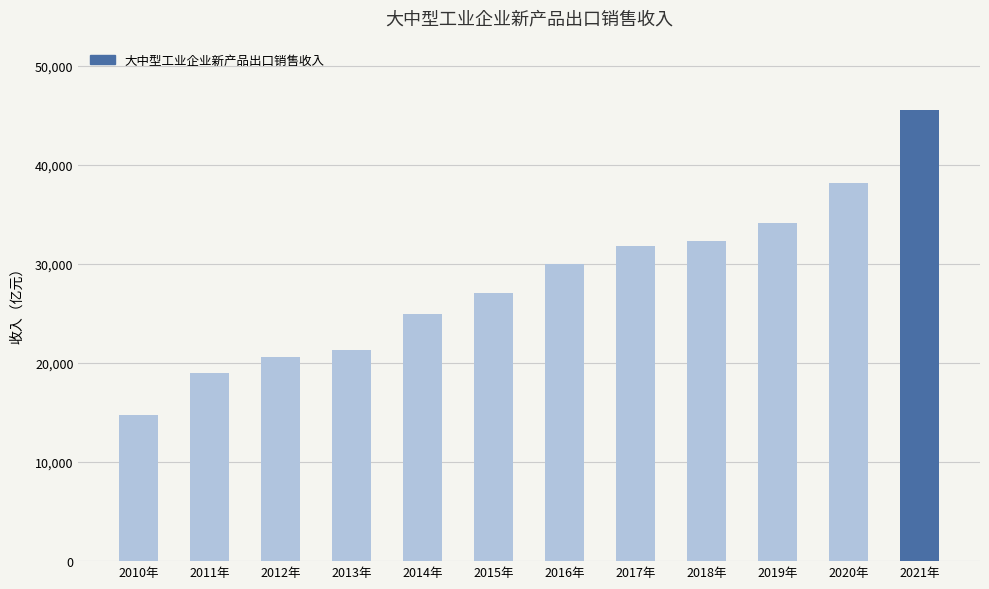

List the labels in order of value, smallest first.

2010年, 2011年, 2012年, 2013年, 2014年, 2015年, 2016年, 2017年, 2018年, 2019年, 2020年, 2021年